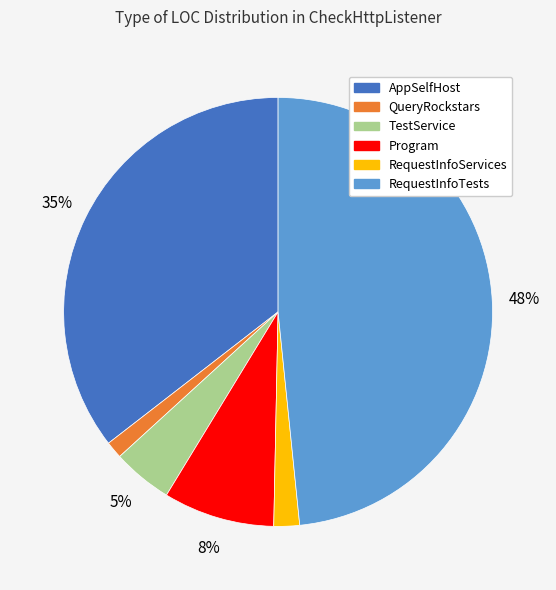

Combined, do AppSelfHost and RequestInfoServices account for over 50%?

No